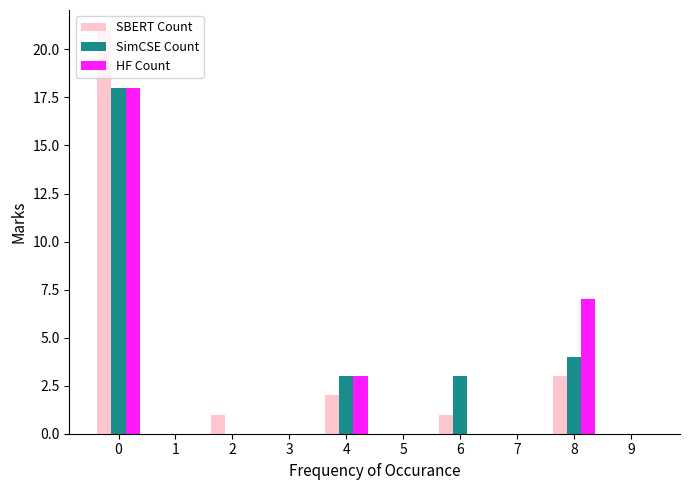

What is the greatest value displayed?

21